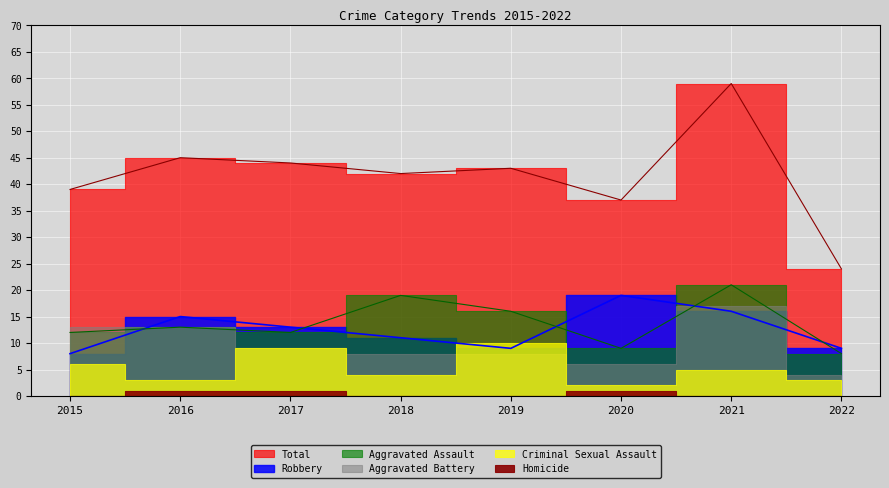

Which series has the widest spread of values?

Total